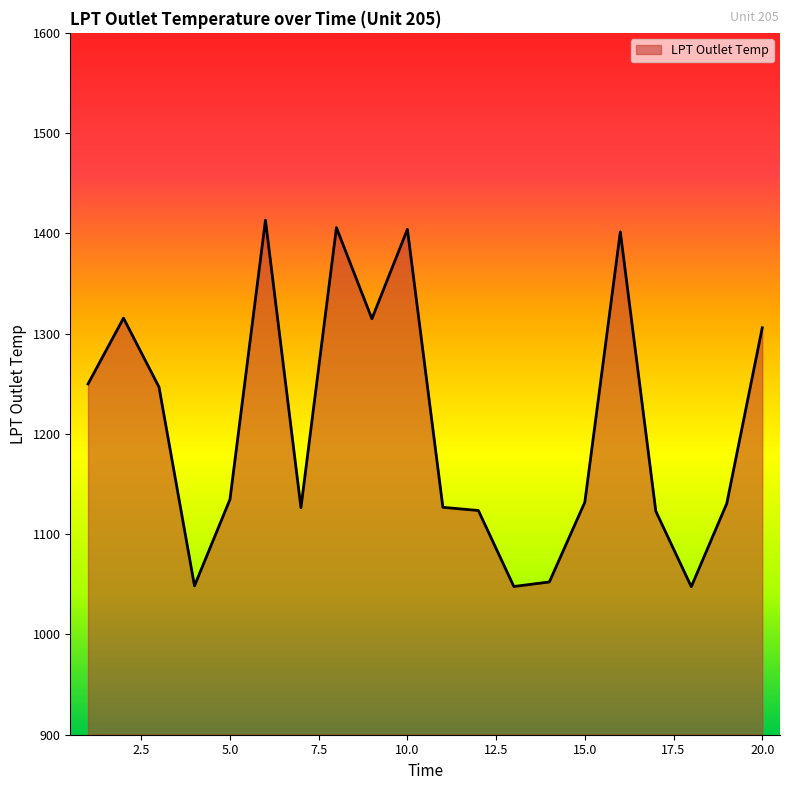

What is the maximum value shown in the chart?

1413.1